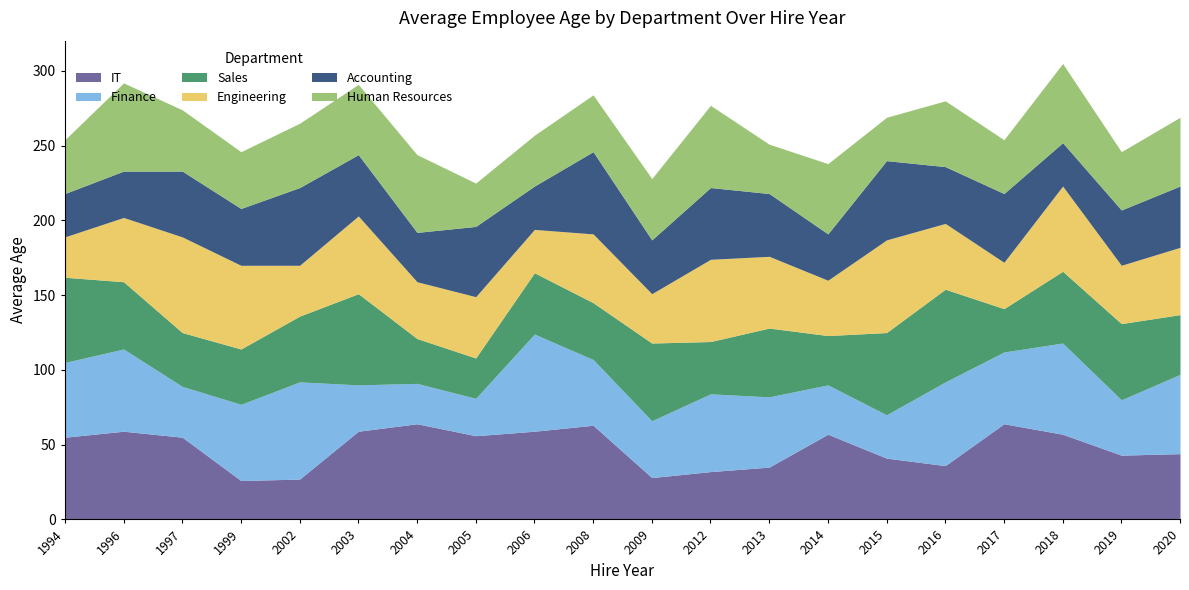

What is the approximate value of IT at 1996, to the nearest 10?

60